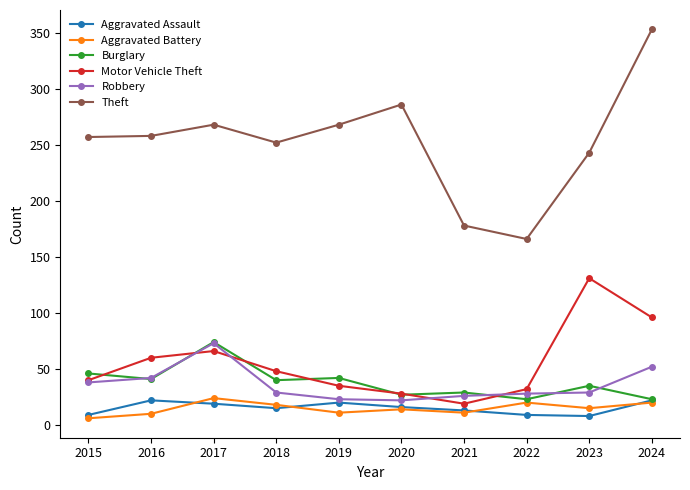

What is the maximum value shown in the chart?

353